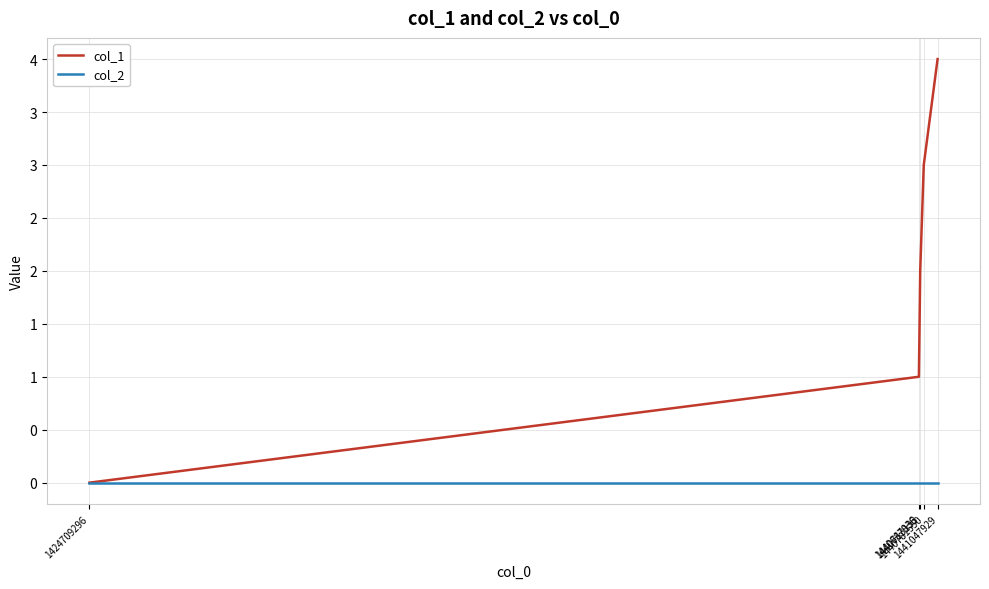

True or false: col_1 and col_2 intersect in this chart.

False